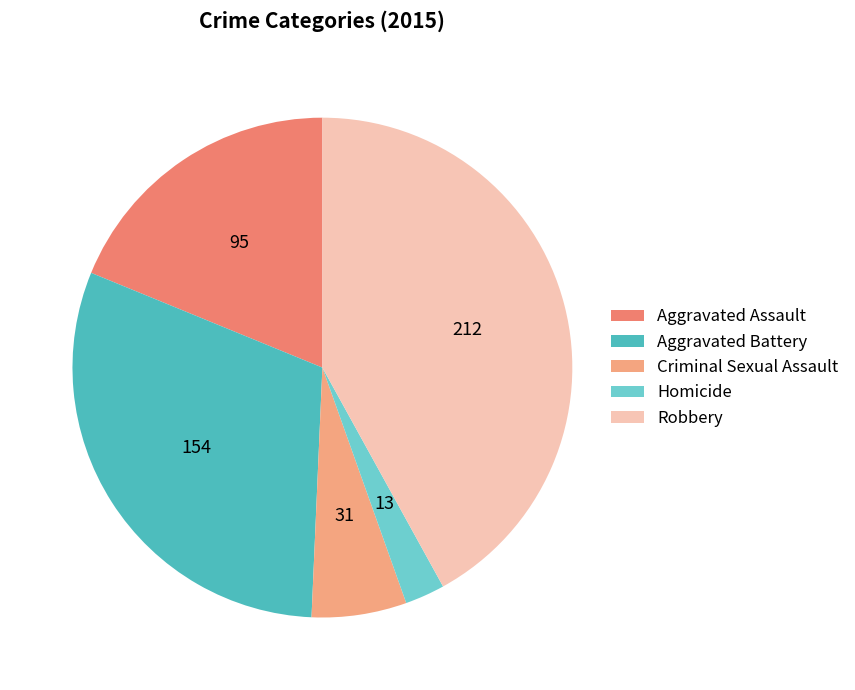

Rank the categories by value from highest to lowest.

Robbery, Aggravated Battery, Aggravated Assault, Criminal Sexual Assault, Homicide